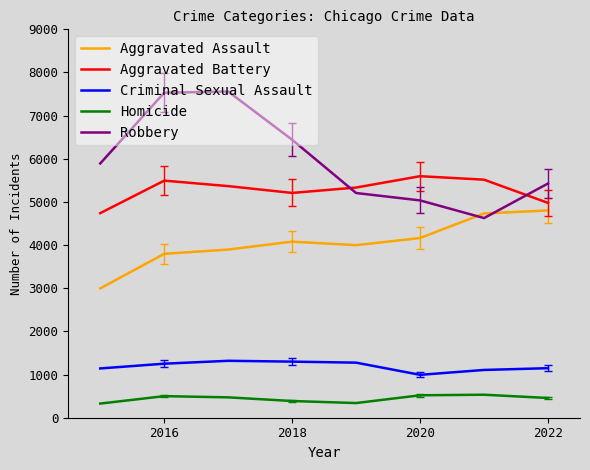

Which series has the largest range (max minus min)?

Robbery